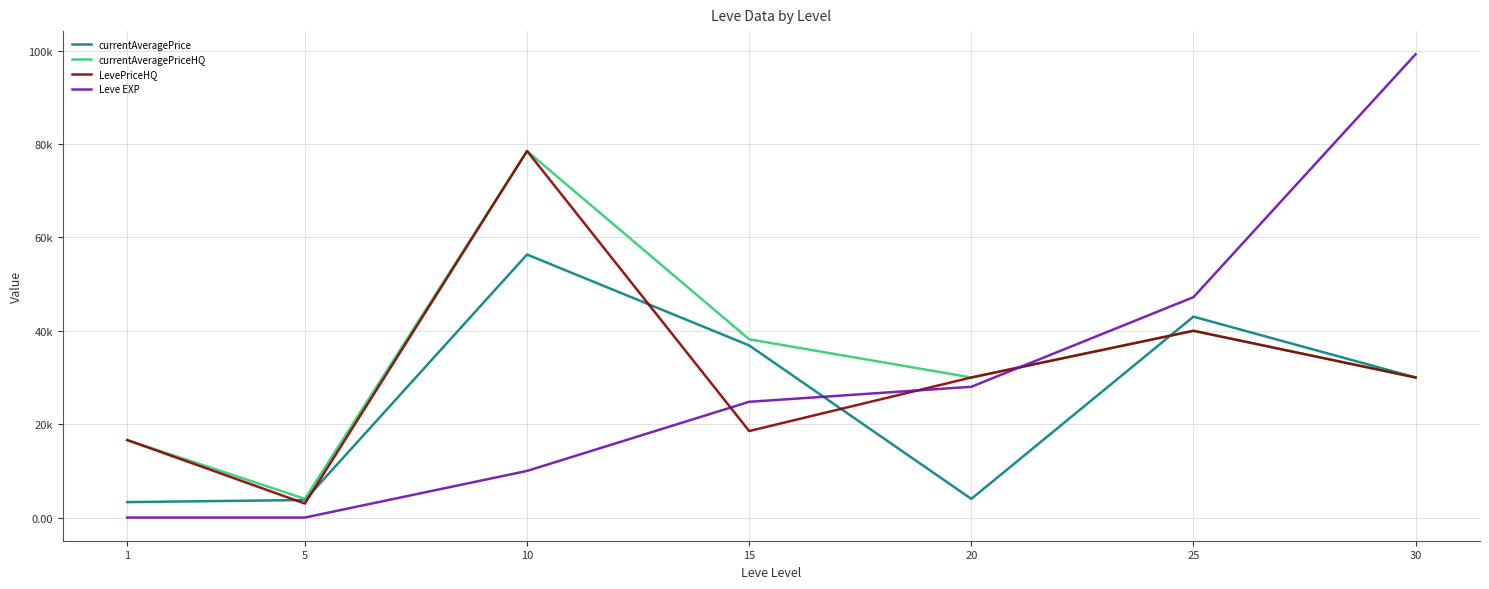

In LevePriceHQ, how many points are higher than both neighbors (excluding endpoints)?

2